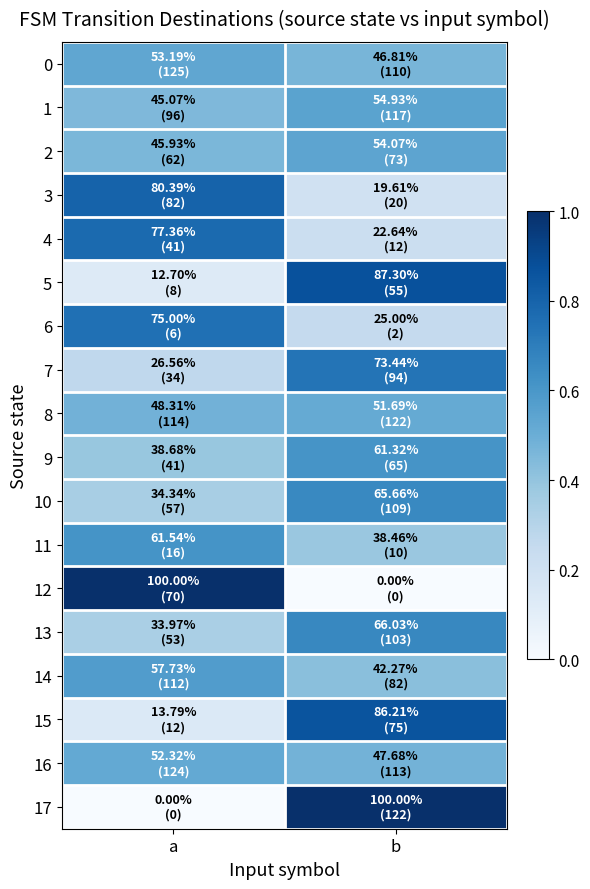

What is the total value across all series at b?

9.4